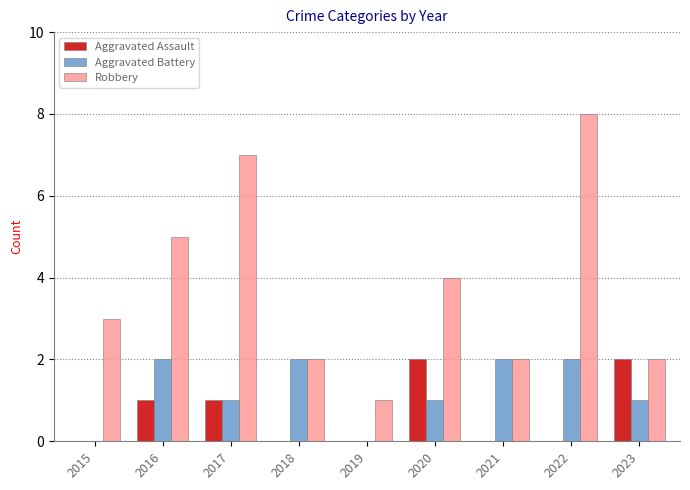

True or false: Aggravated Battery has a value of 0 at 2020.

False